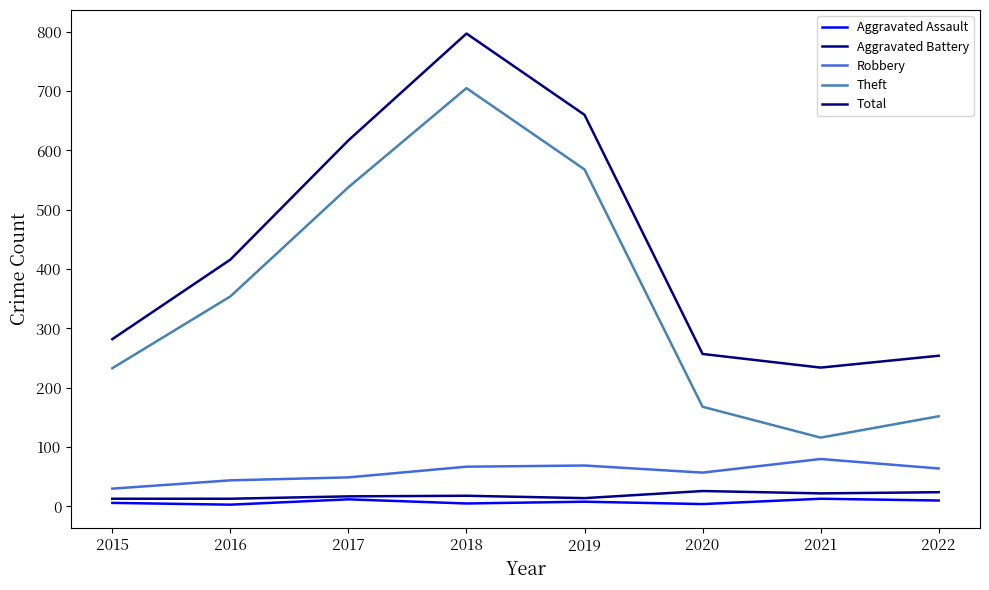

How many lines are shown in the chart?

5